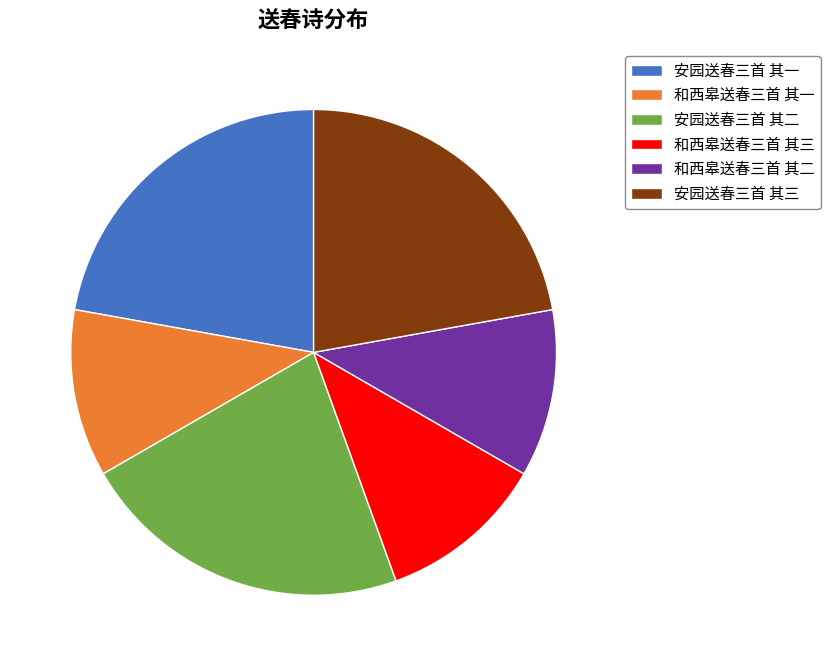

Approximately how many times larger is the value at 和西皋送春三首 其一 compared to 安园送春三首 其一?

0.5